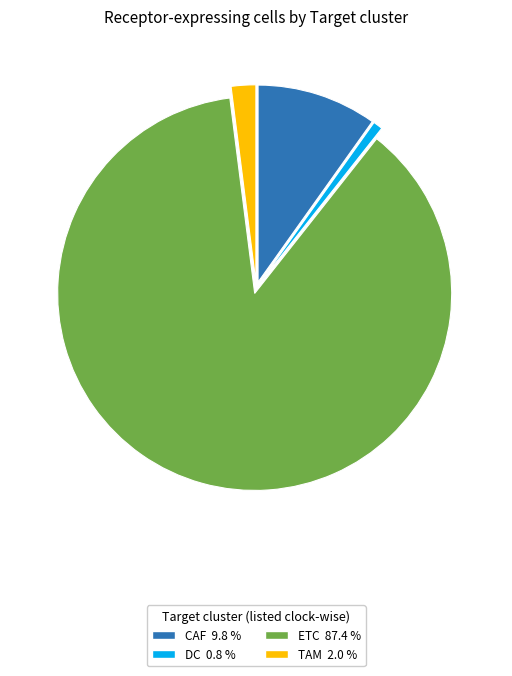

What is the ratio of the value at CAF to the value at DC?

12.6